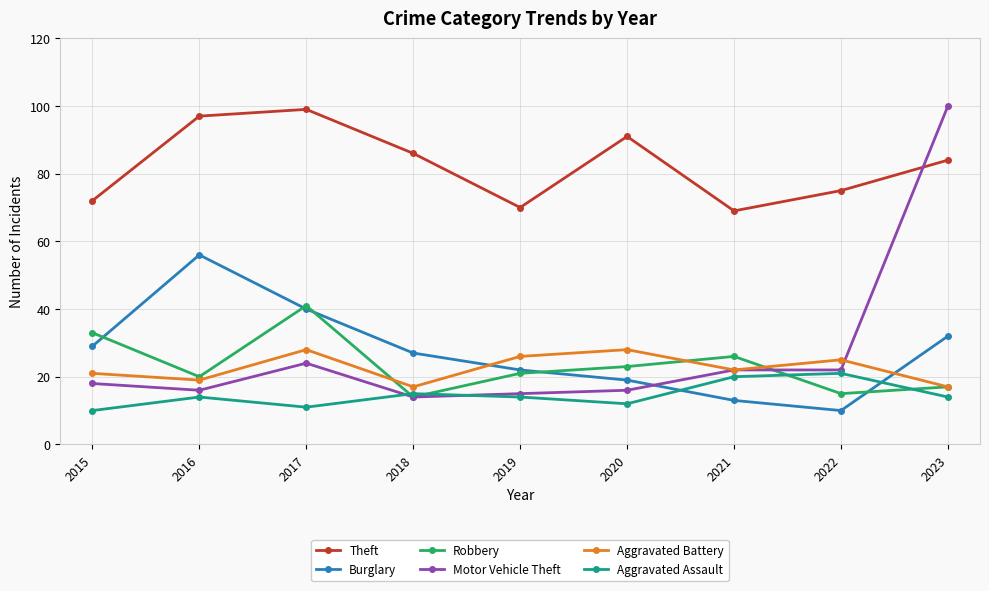

How many series are shown in this chart?

6